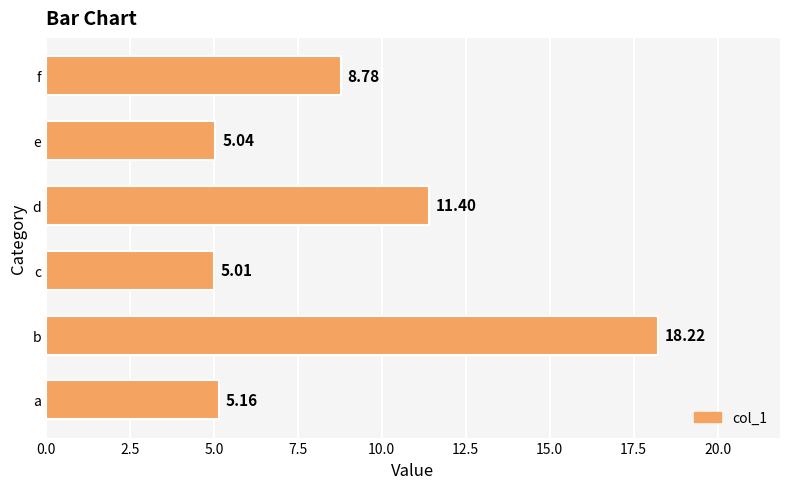

Does the chart contain any negative values?

No